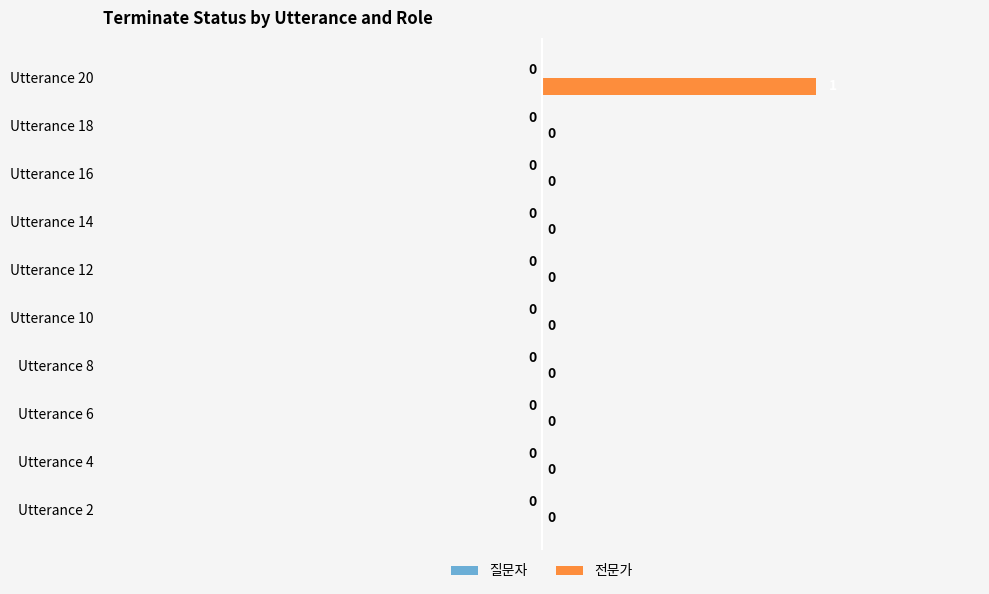

Which category has the highest value across all series?

Utterance 20